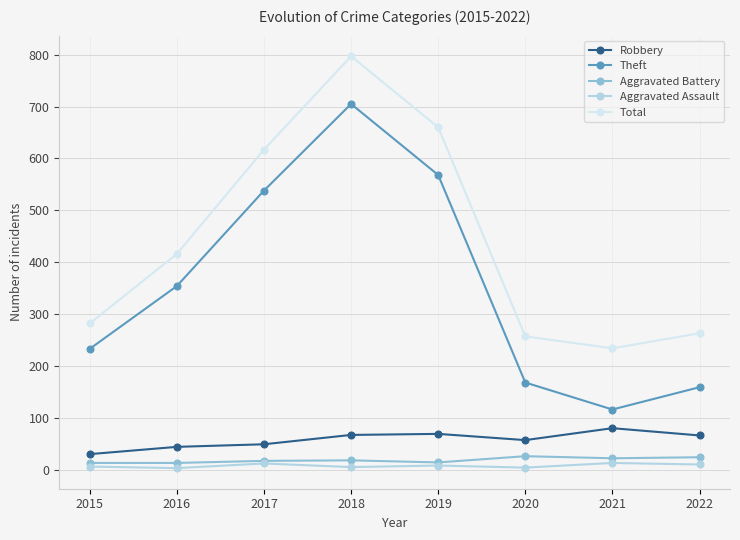

Which label corresponds to the largest value in the chart?

2018